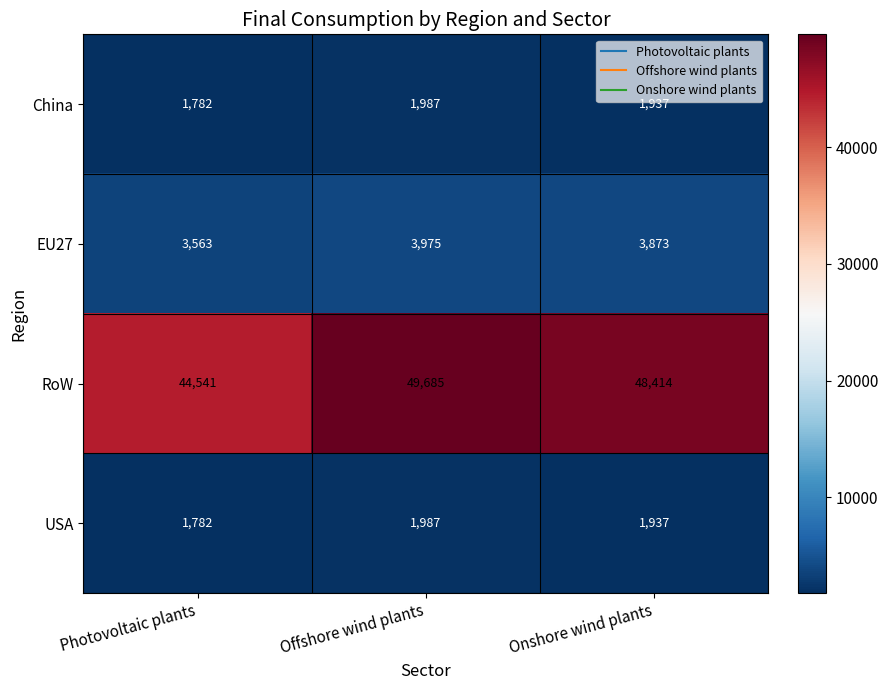

At how many categories does at least one series exceed 49093?

1